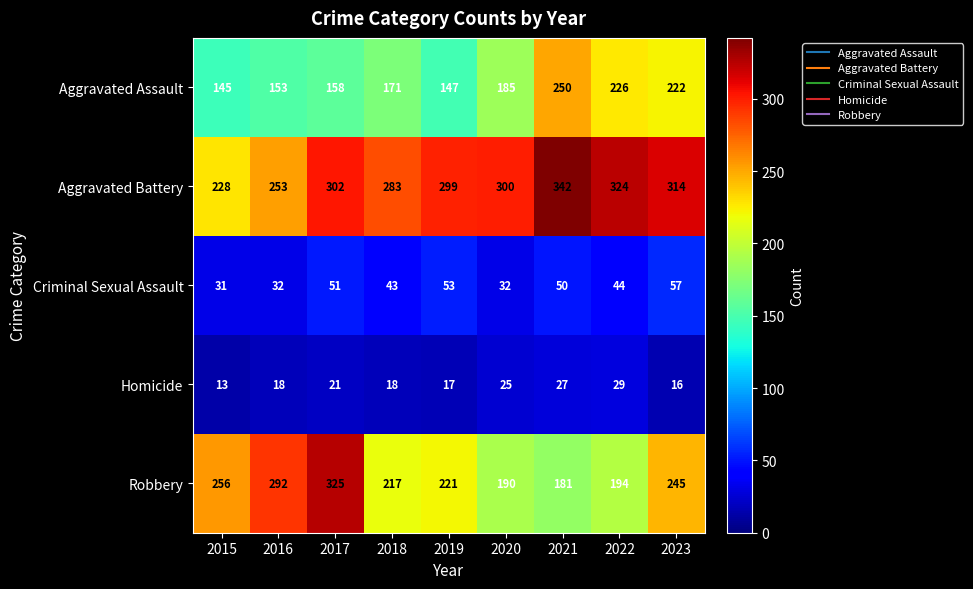

The Aggravated Assault series shows 98 at 2019. True or false?

False